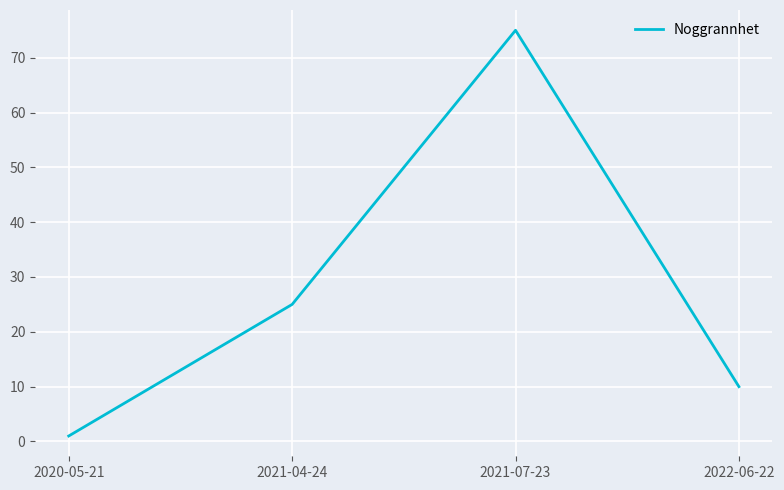

At which category does the chart reach its minimum across all series?

2020-05-21